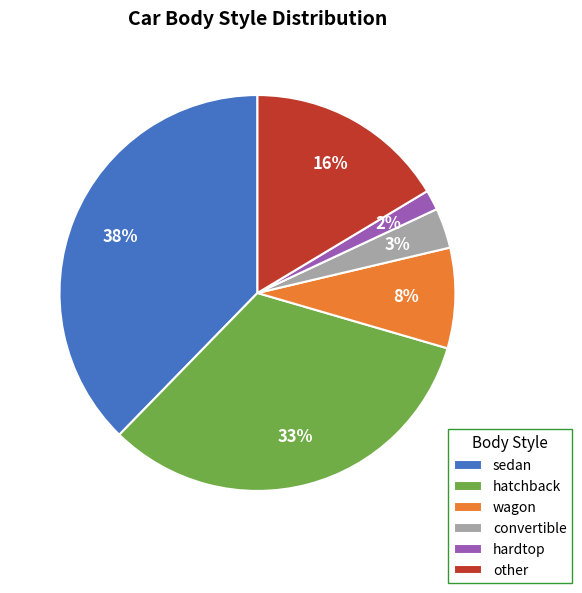

Do other and sedan together represent more than half of the pie?

Yes